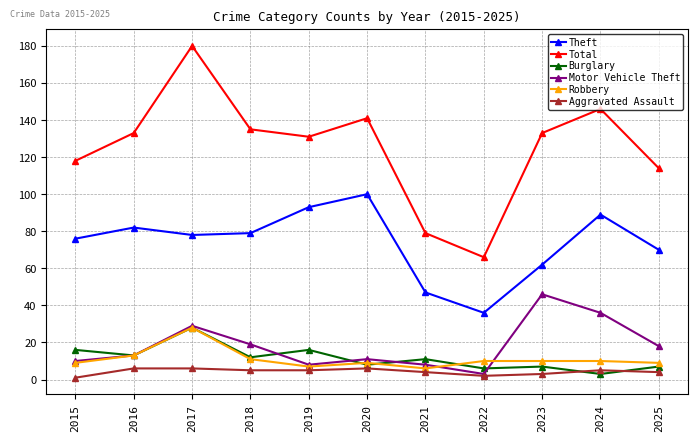

True or false: Theft and Aggravated Assault intersect in this chart.

False